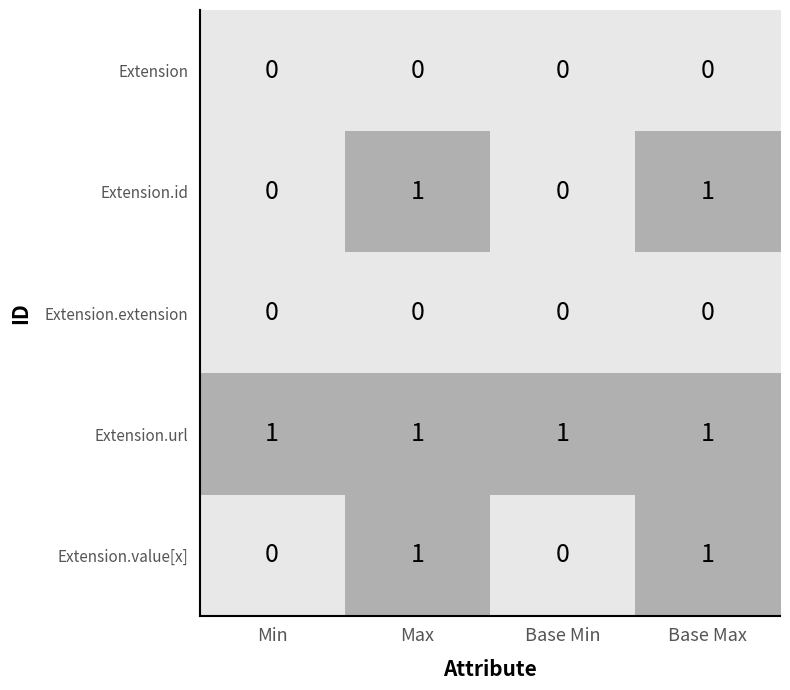

Count the Extension.value[x] values in the range 0 to 1.

4